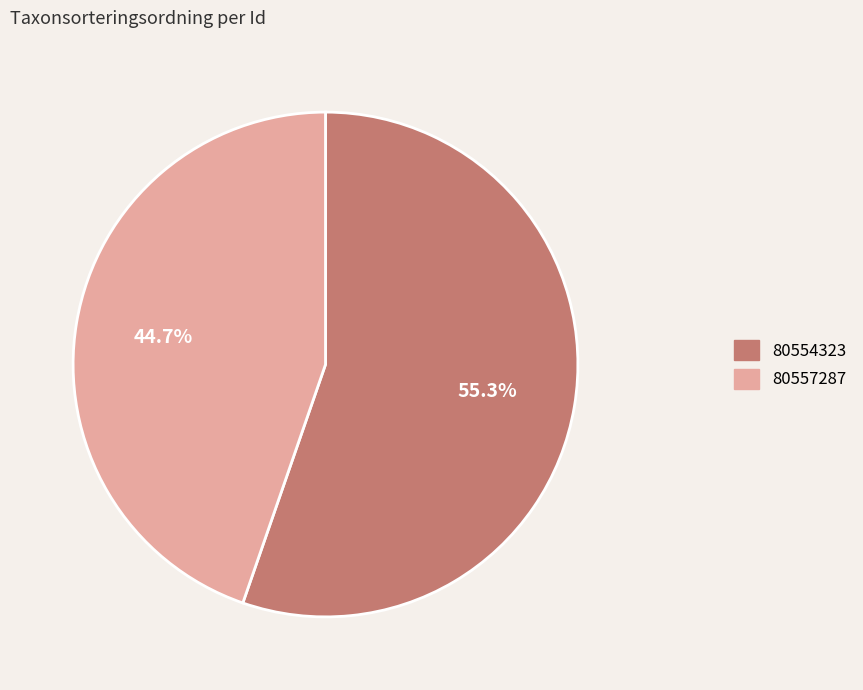

Count the number of slices in the pie.

2